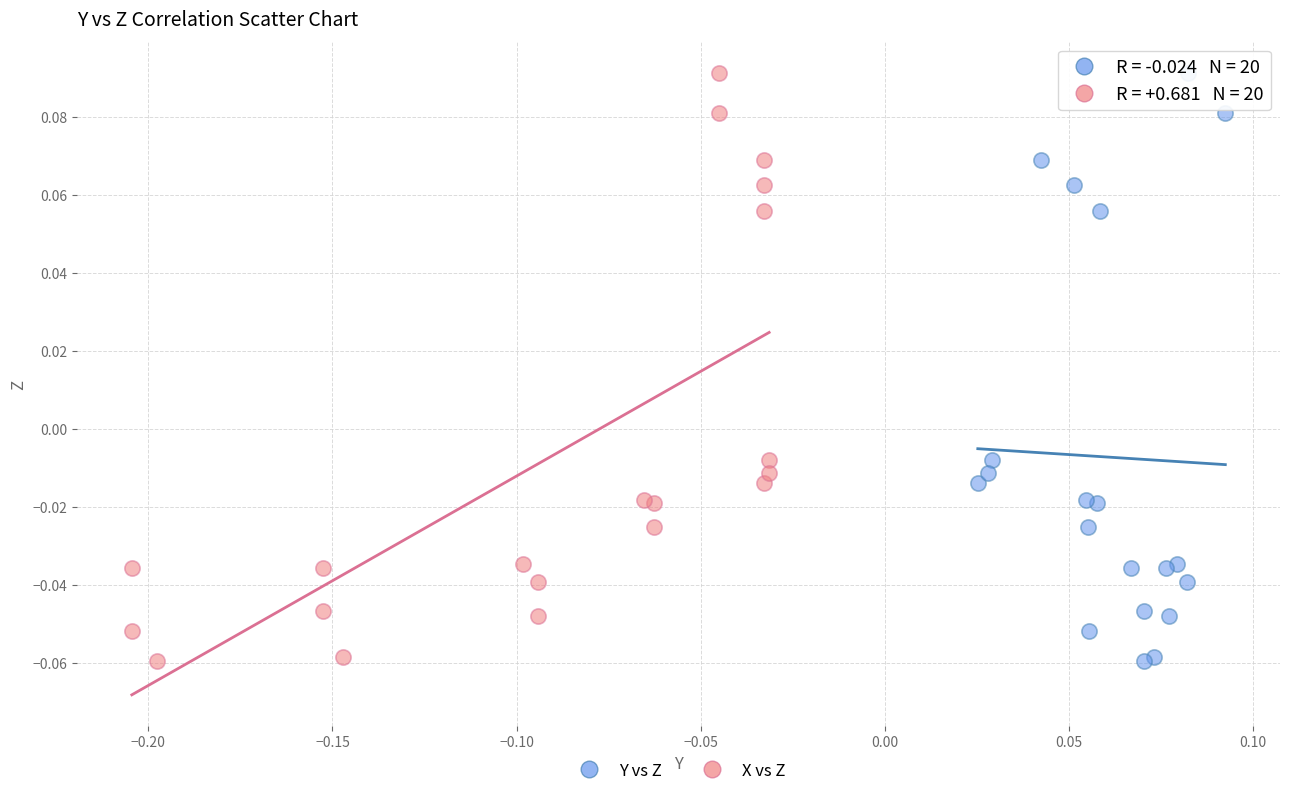

What are all the series names shown in the legend?

Y vs Z, X vs Z